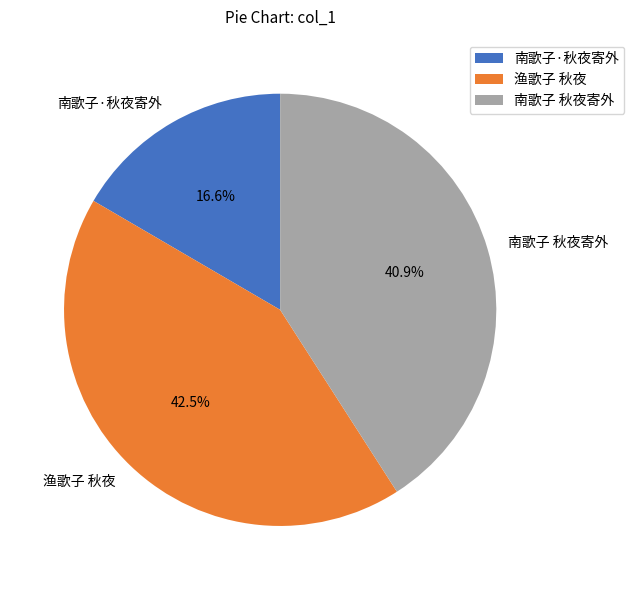

To the nearest percent, what is the average slice percentage?

33%